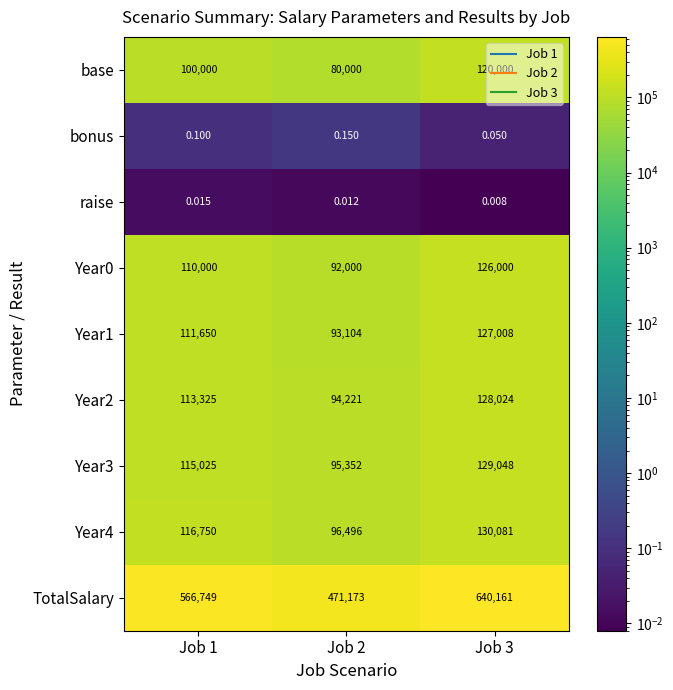

Which series has the largest range (max minus min)?

TotalSalary